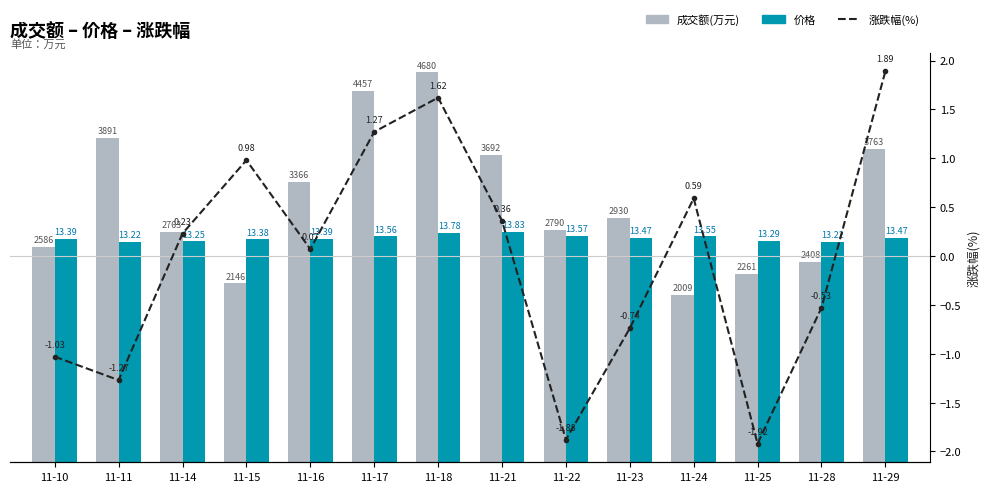

How many data points in 成交额(万元) are above 2930?

6